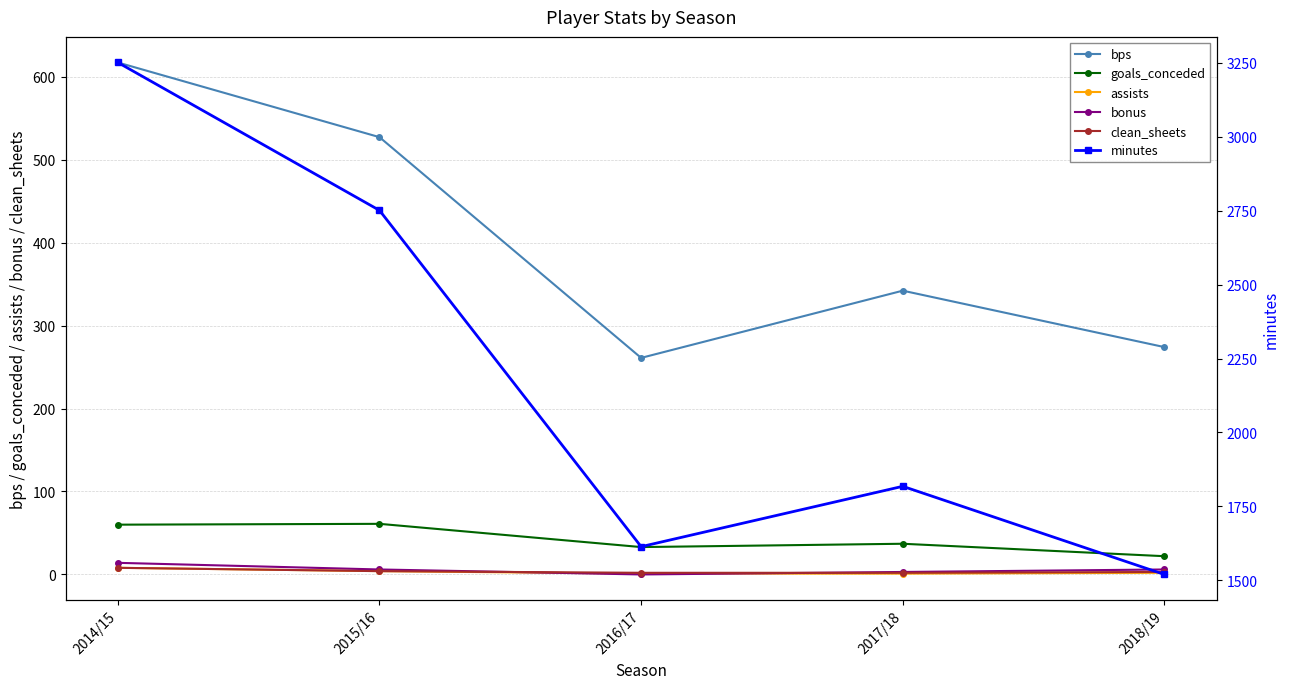

Is this an area chart (filled region under the line)?

No